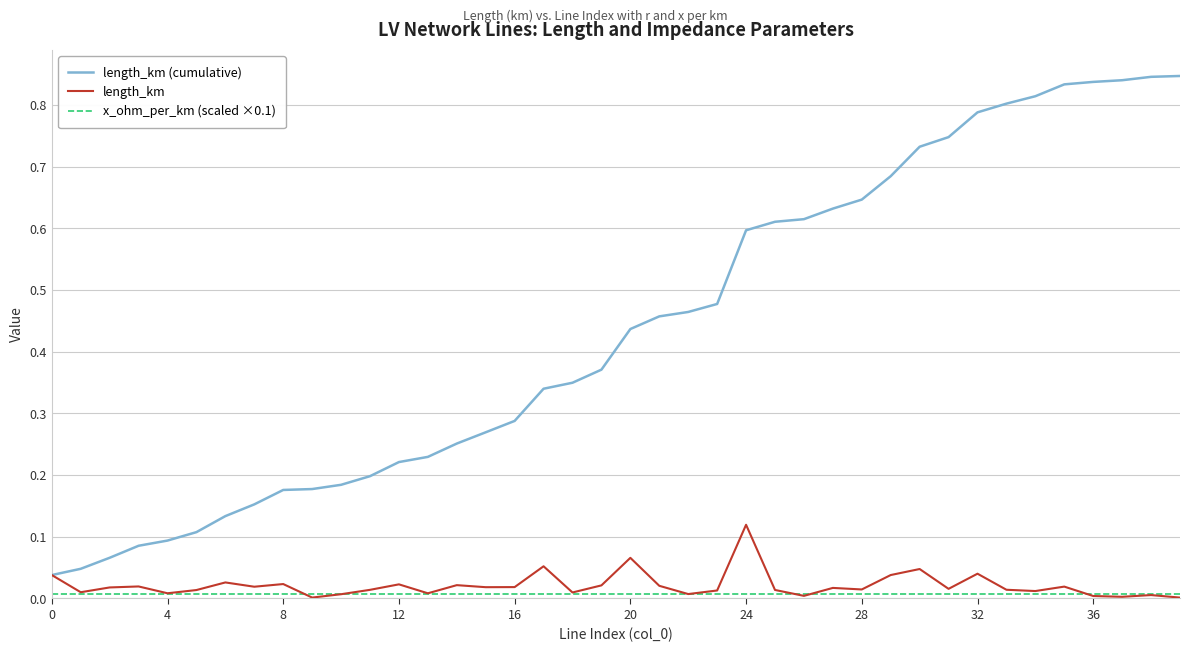

What is the difference between the second highest and minimum values in the length_km (cumulative) series?

0.8